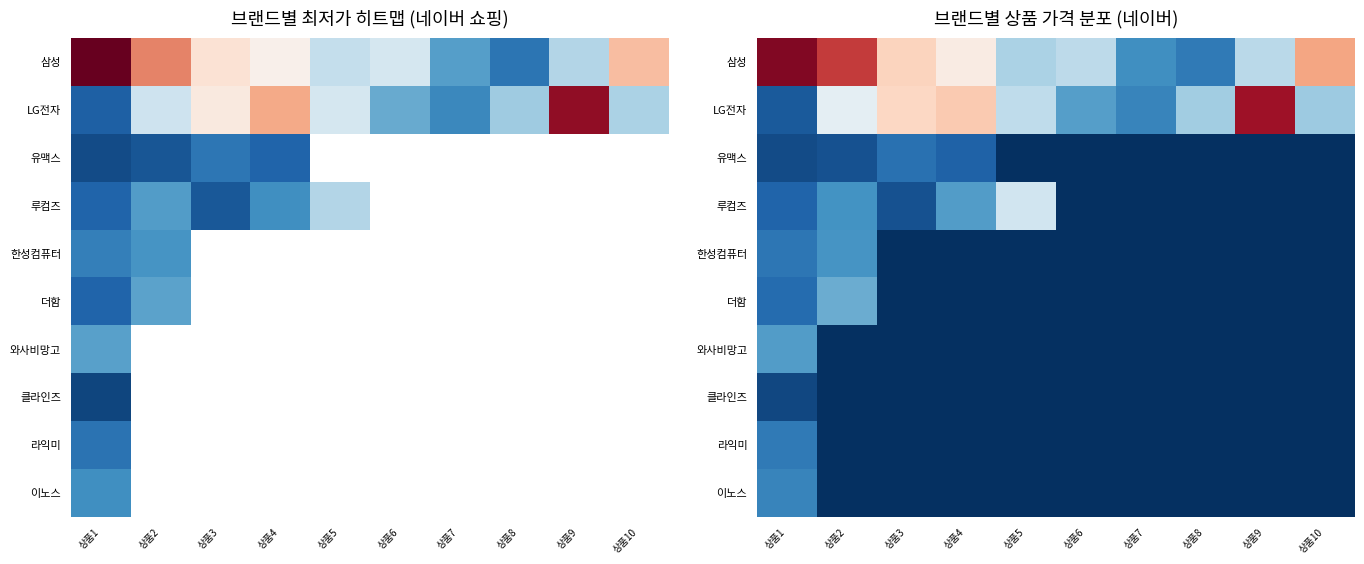

Between 상품1 and 상품2, which is larger?

상품1